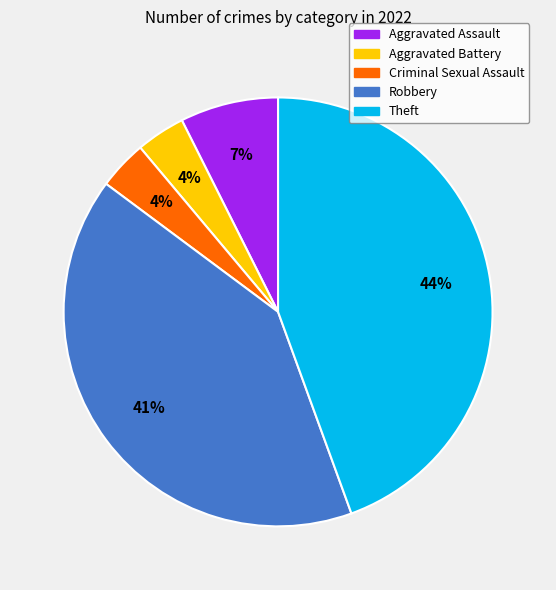

To the nearest percent, what is the average slice percentage?

20%